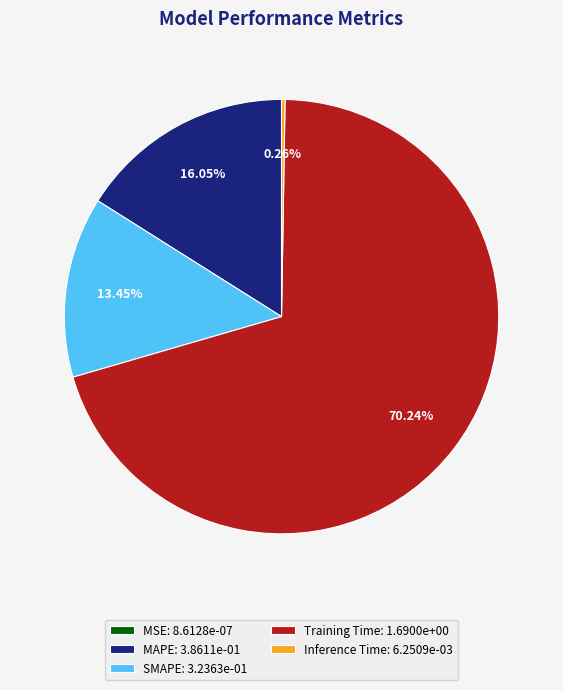

What is the majority slice?

Training Time